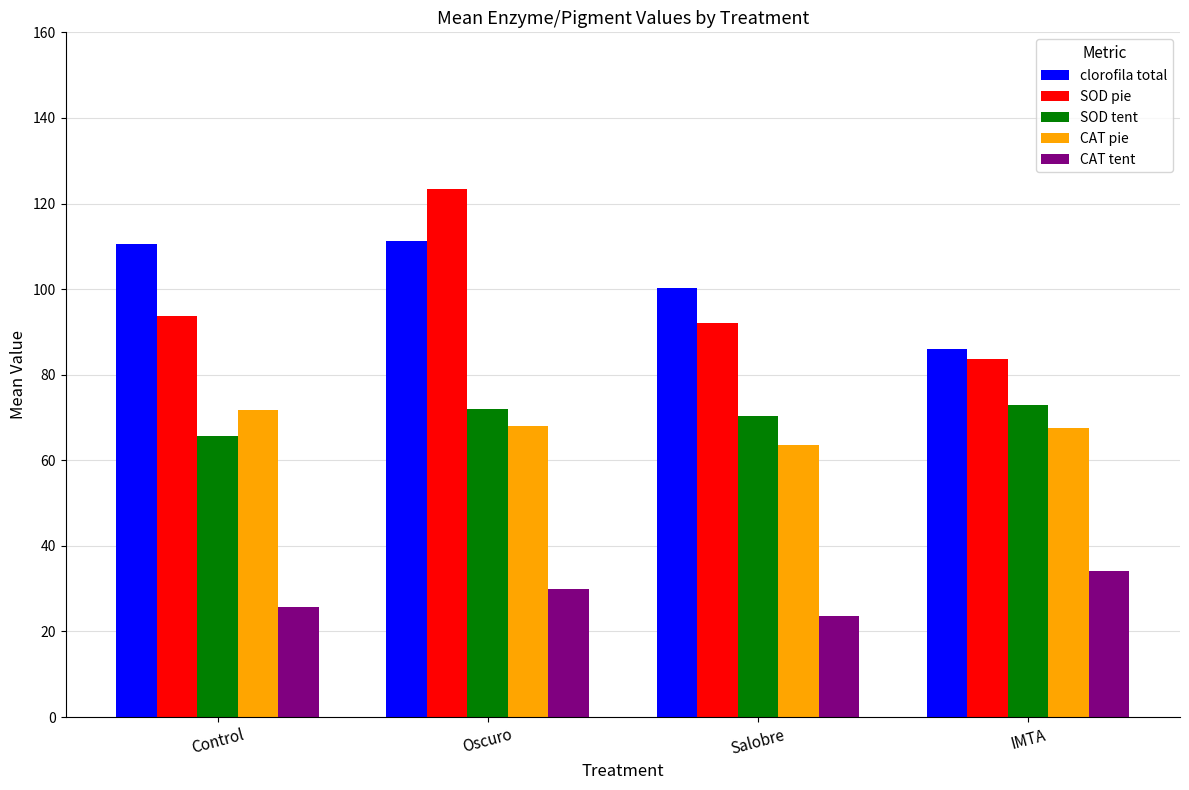

At how many categories does at least one series exceed 102?

2